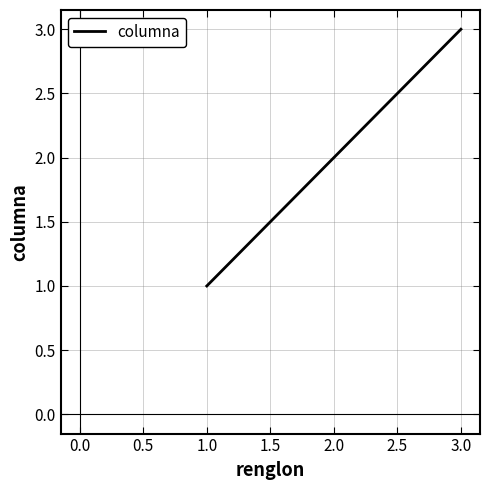

Is it true that the value at 1.0 is 1?

True